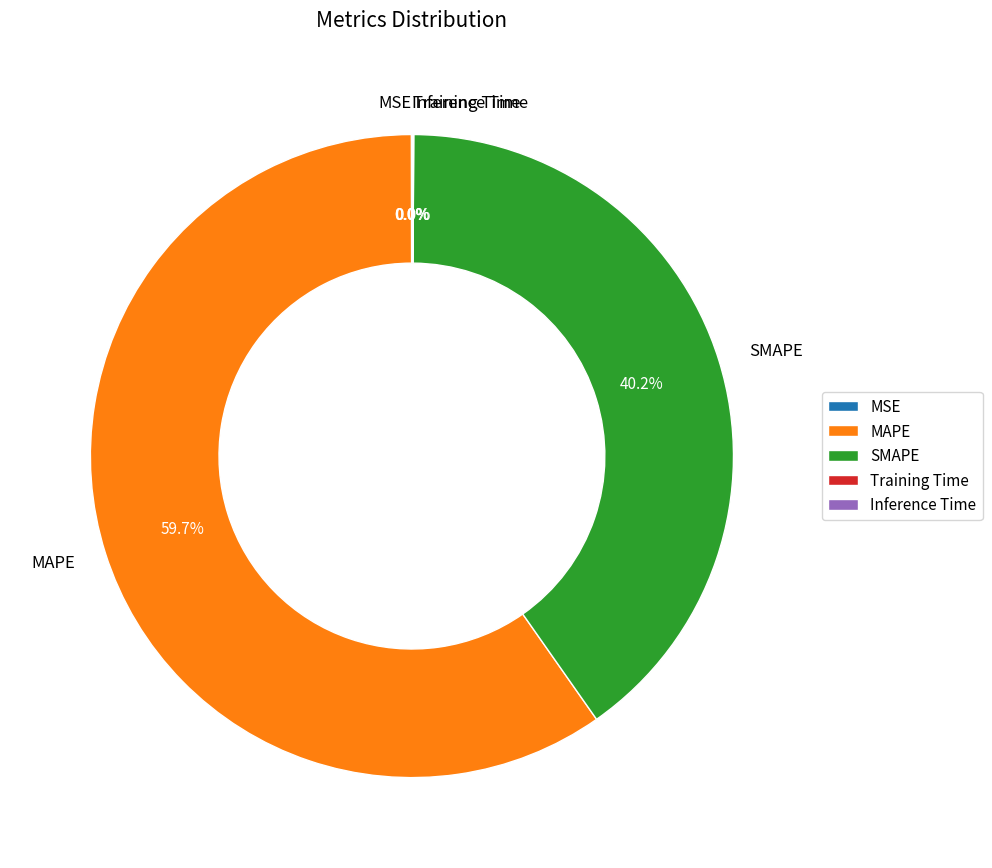

To the nearest percent, what portion does SMAPE represent?

40%